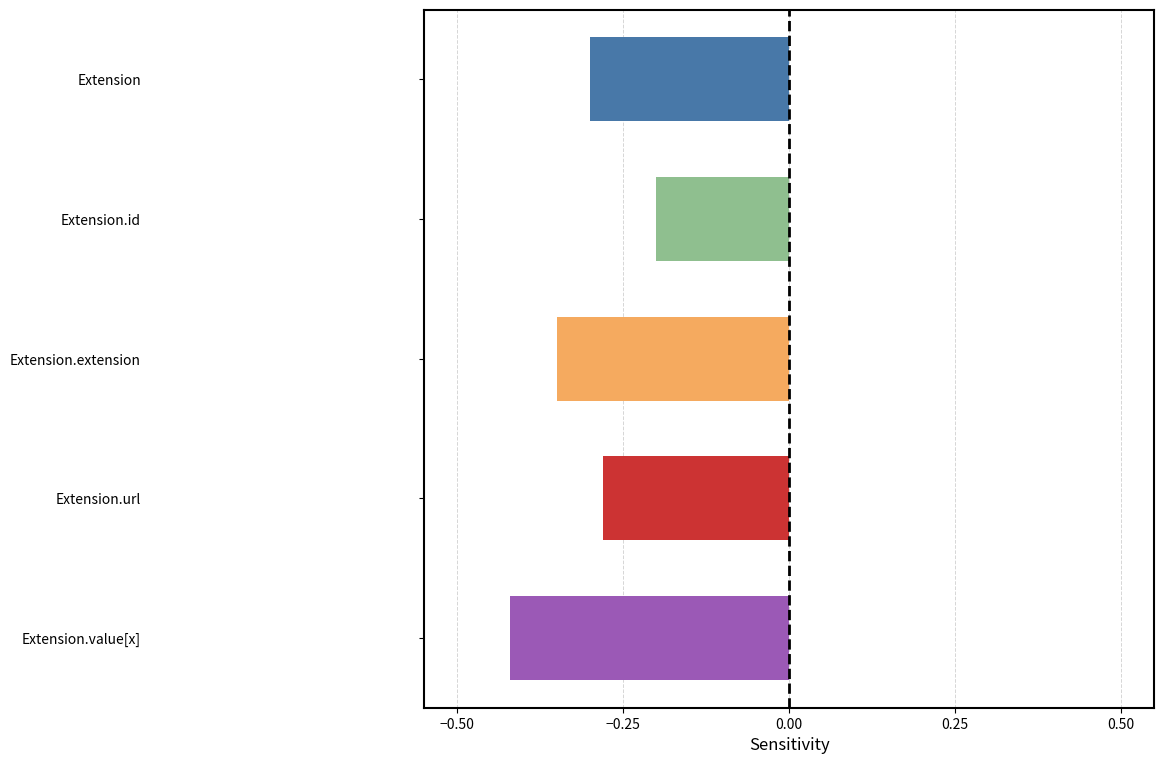

What is the label of the 4th bar from the right?

Extension.id